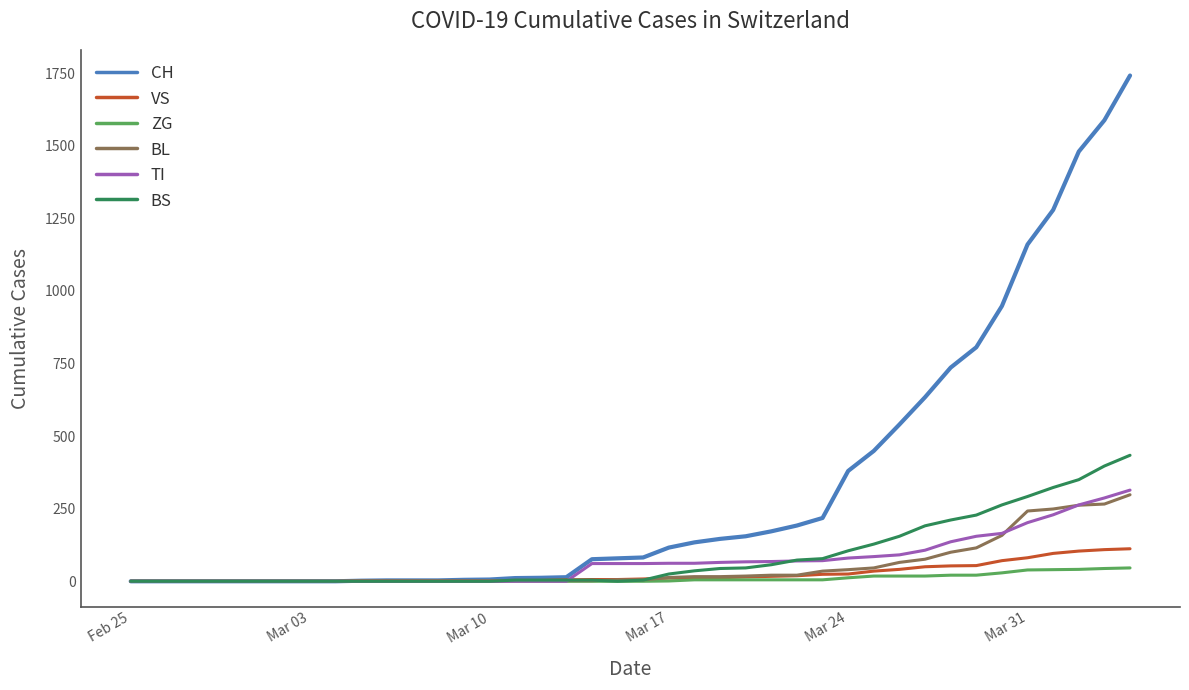

What is the maximum value shown in the chart?

1742